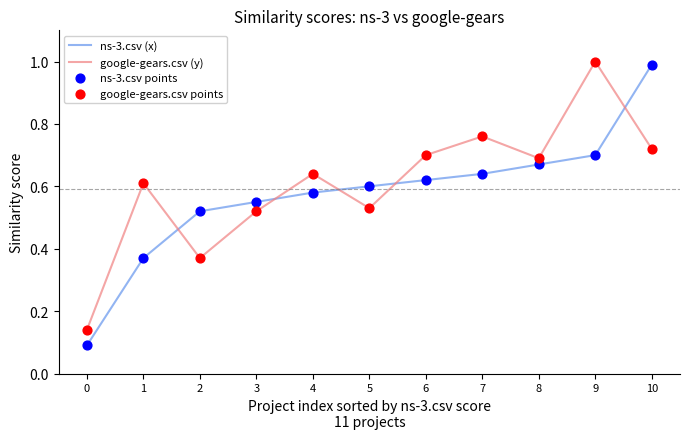

At which label does ns-3.csv (x) reach its peak?

10